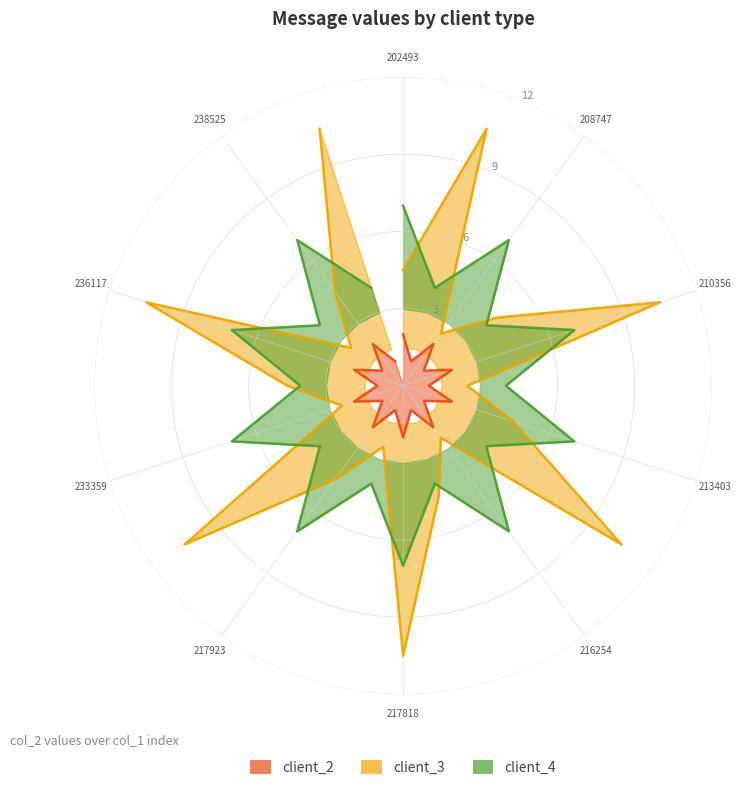

Where is the first local maximum for client_4?

208747